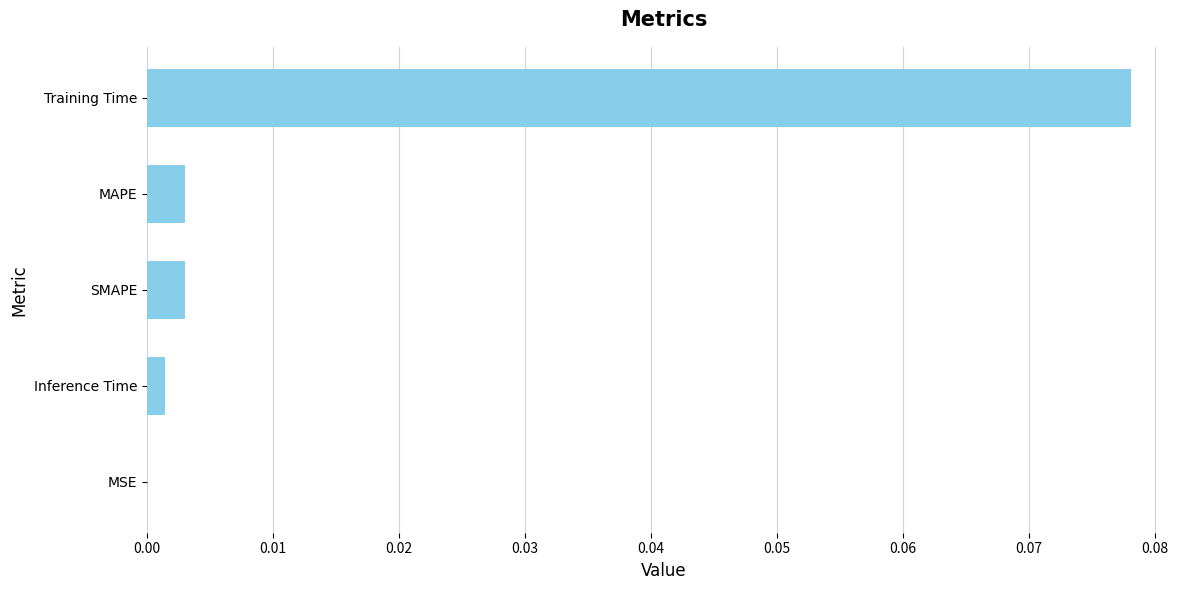

Between MSE and SMAPE, which is larger?

SMAPE